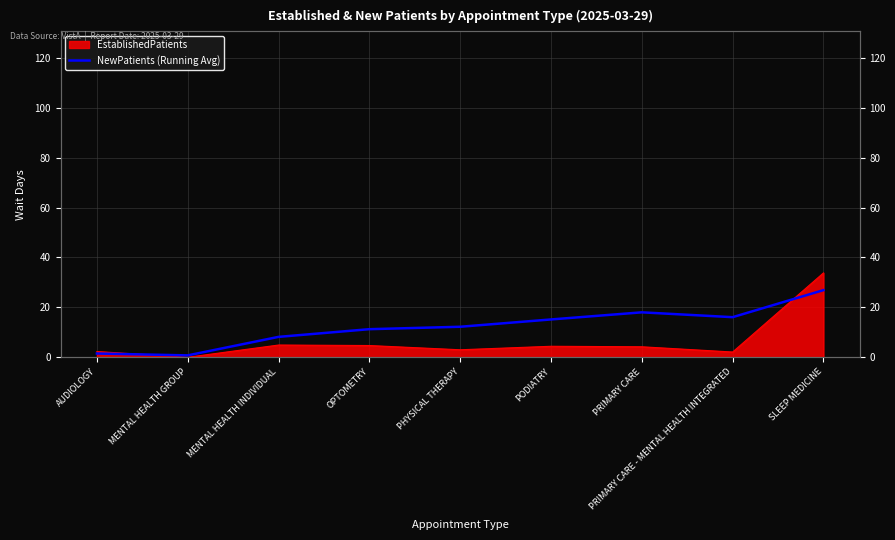

Approximately how many times larger is the value at OPTOMETRY compared to PHYSICAL THERAPY?

0.9